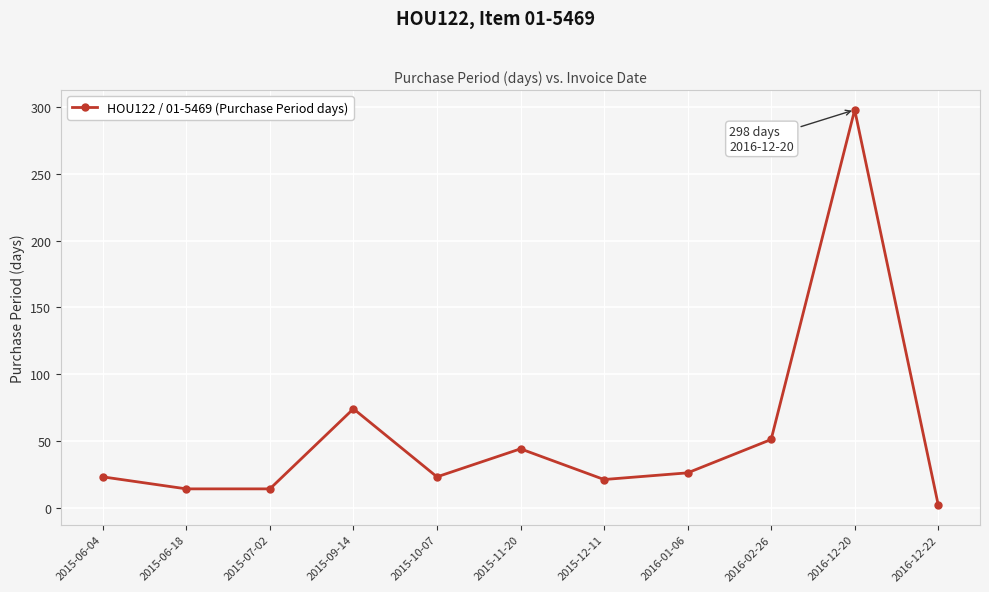

Reading left to right, what are all the values shown in this chart?

23	14	14	74	23	44	21	26	51	298	2